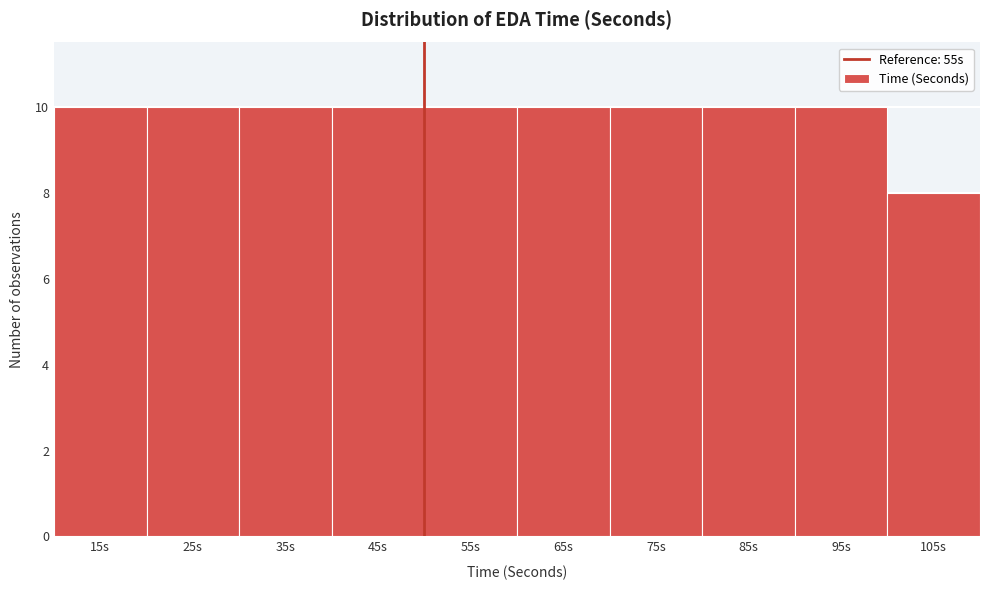

Reading left to right, extract all data points from this chart.

10	10	10	10	10	10	10	10	10	8